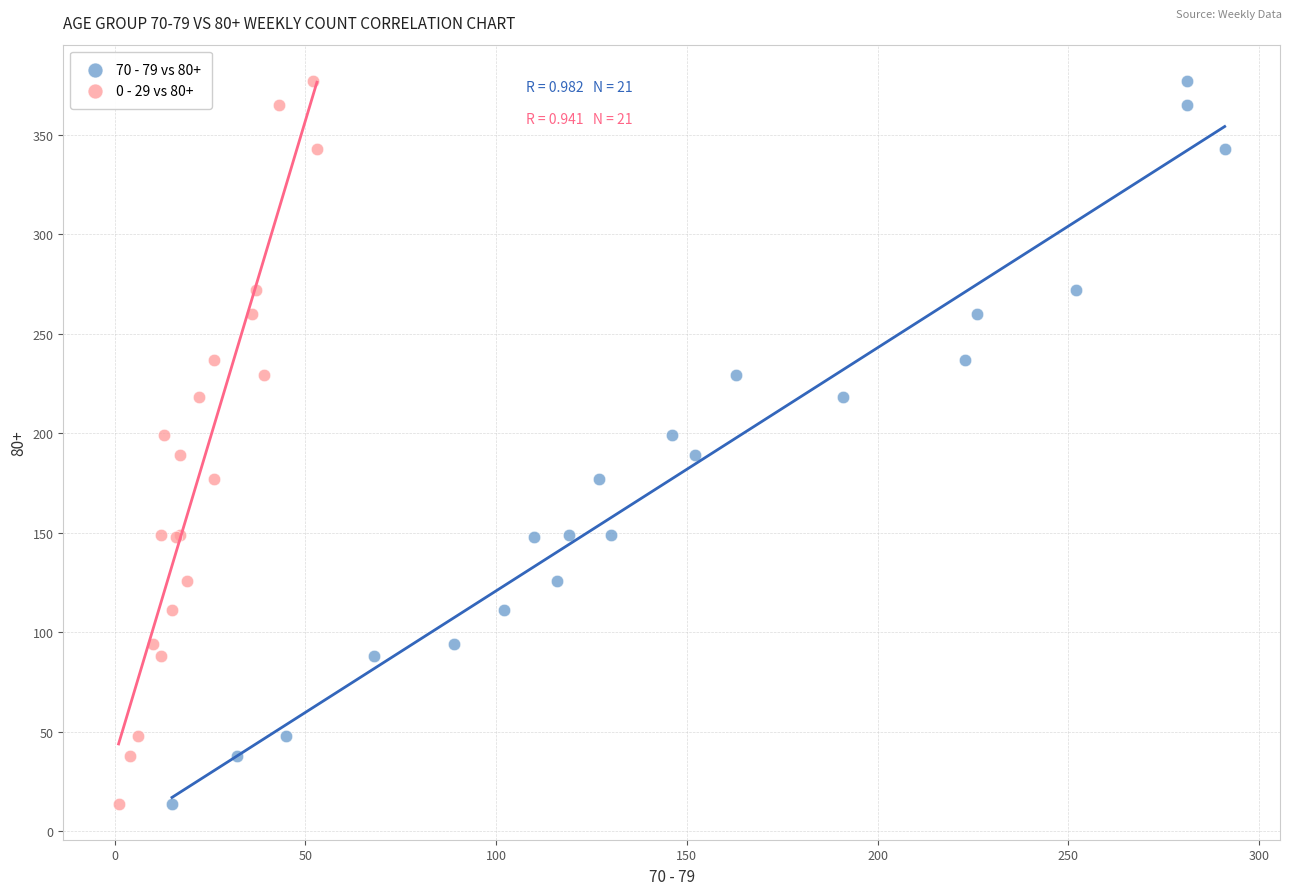

What are all the series names shown in the legend?

70 - 79 vs 80+, 0 - 29 vs 80+